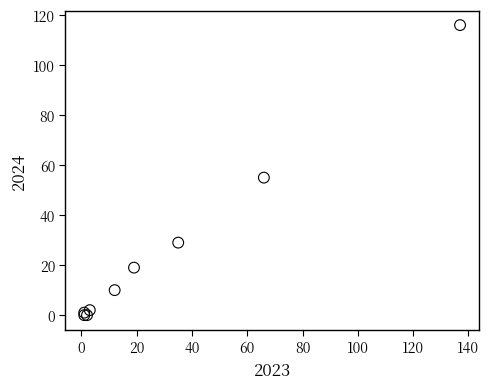

What Y value in the scatter plot is closest to 58?

55